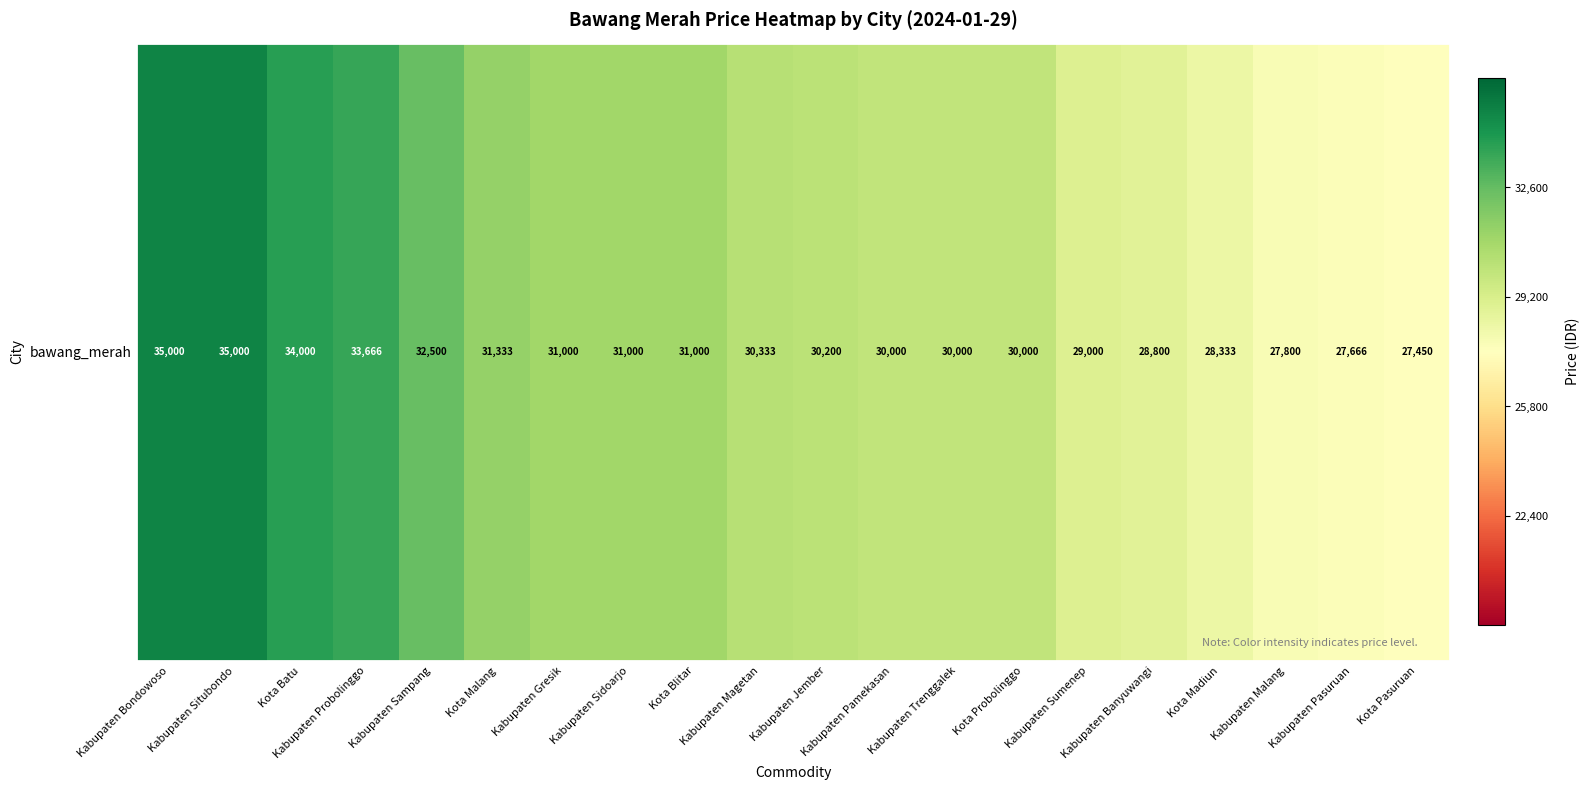

Count the number of values greater than 30333.

9